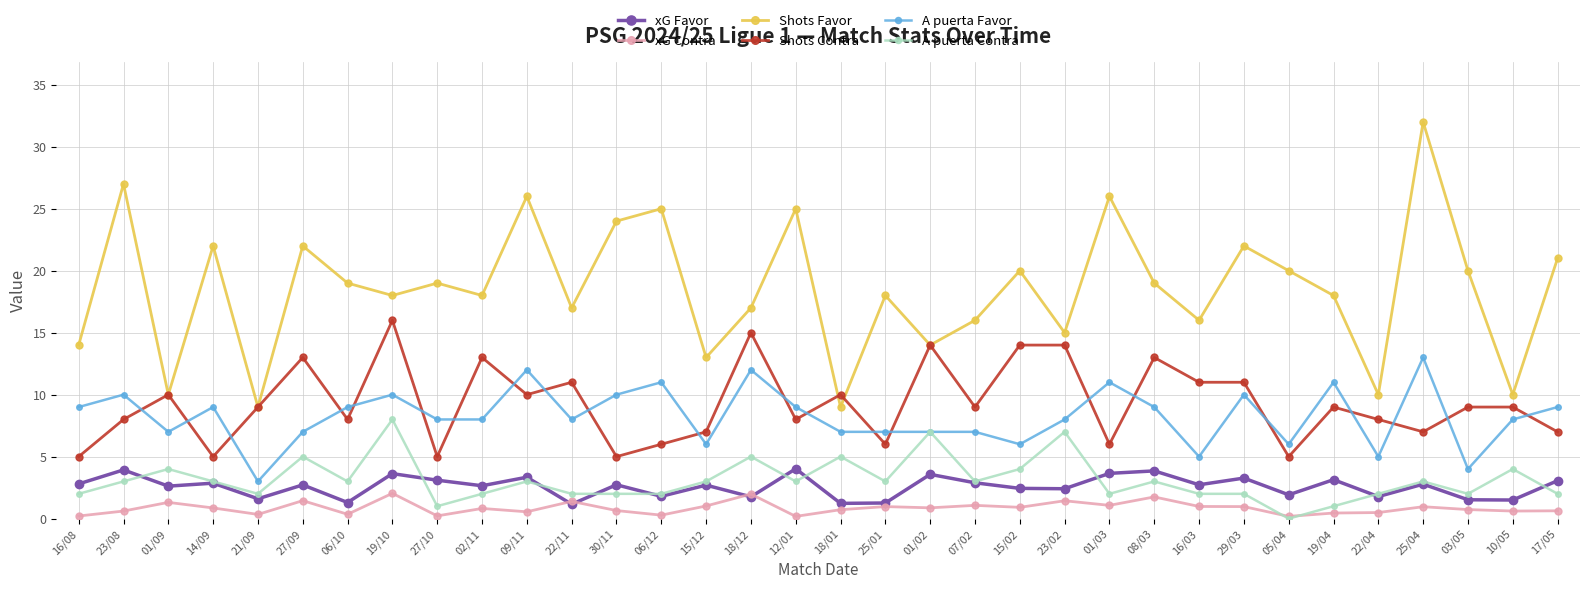

Where is the first local maximum for xG Favor?

23/08